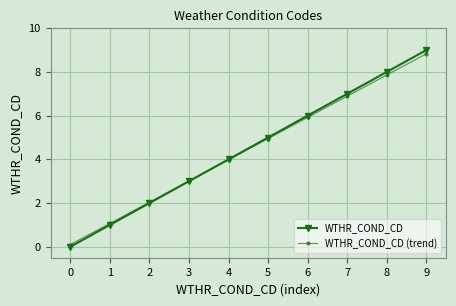

The WTHR_COND_CD series shows 2.7 at 6. True or false?

False